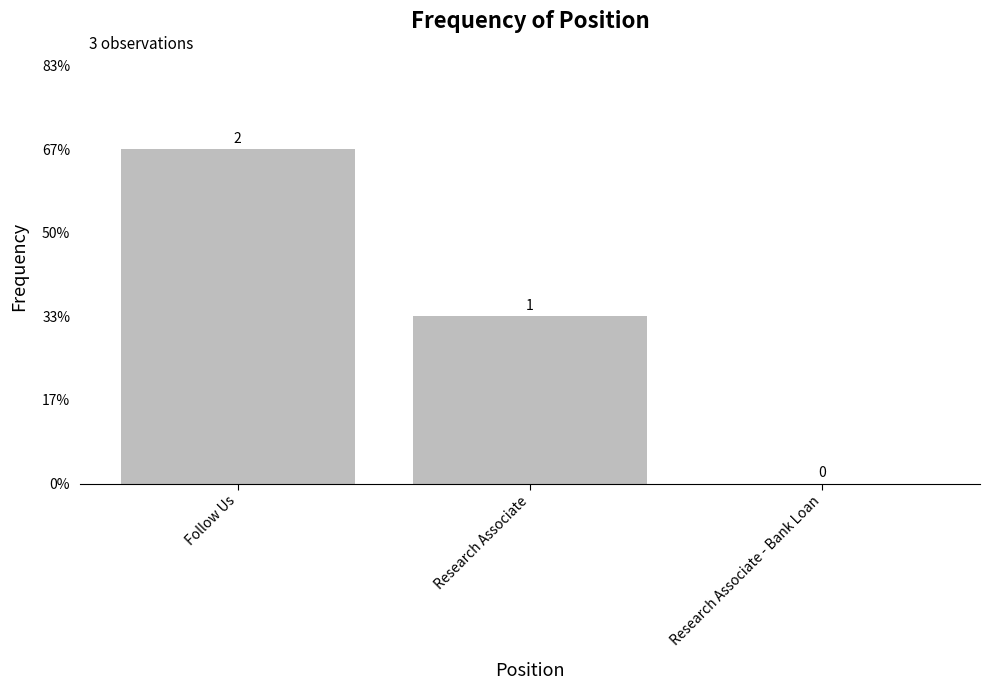

Reading right to left, extract all data points from this chart.

0	1	2